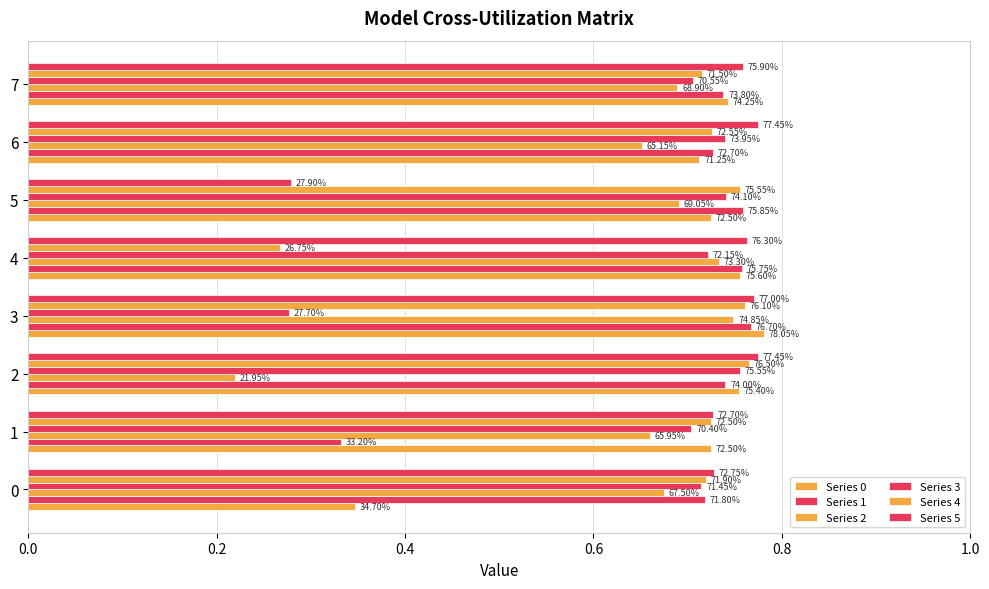

What is the label of the 2nd bar from the right?

6